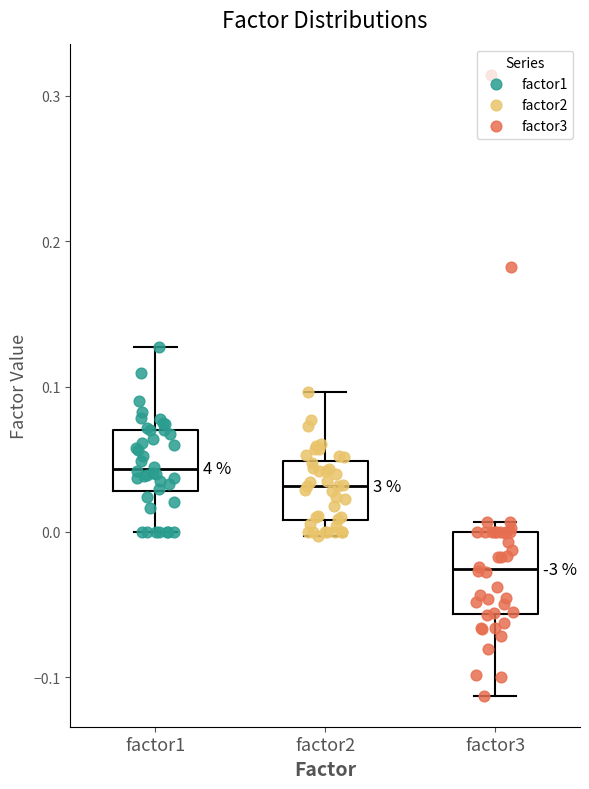

Reading left to right, read every box against the y-axis: the position of its median line, the range the box covers, and the ends of its whiskers. The values are not printed on the chart, so give them approximately, as read against the axis.

factor1: median 0.04, box 0.03 to 0.07, whiskers 0.00 to 0.13
factor2: median 0.03, box 0.01 to 0.05, whiskers 0.00 to 0.10
factor3: median -0.03, box -0.06 to 0.00, whiskers -0.11 to 0.01